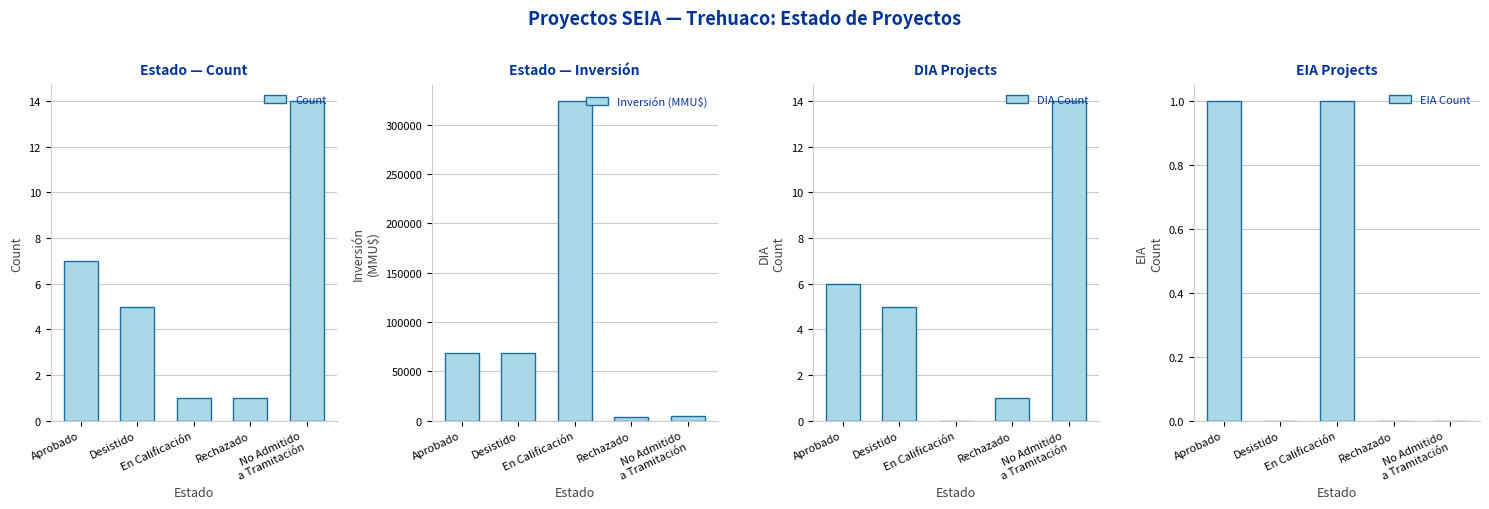

Reading left to right, transcribe all the data shown in this chart.

Count: 7	5	1	1	14
Inversión (MMU$): 68832	68722	324020	4000	5146
DIA Count: 6	5	0	1	14
EIA Count: 1	0	1	0	0